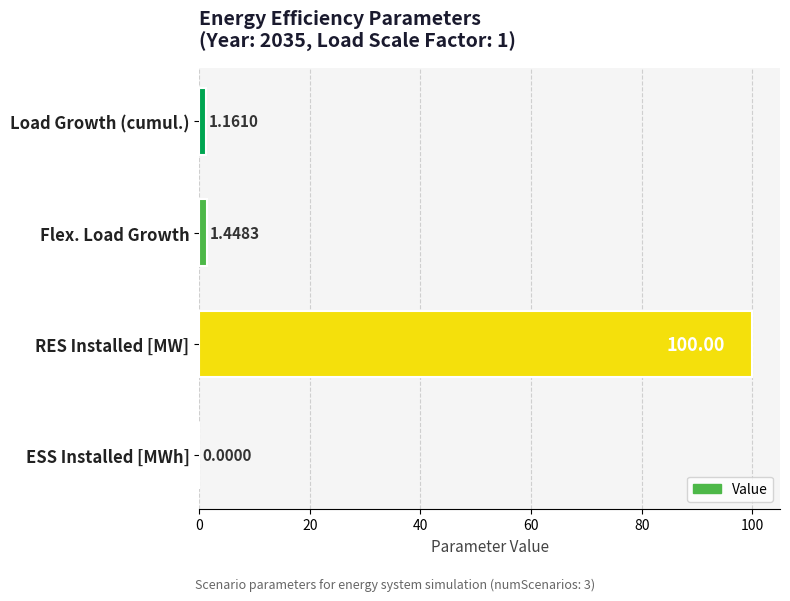

Which category has the highest value across all series?

RES Installed [MW]